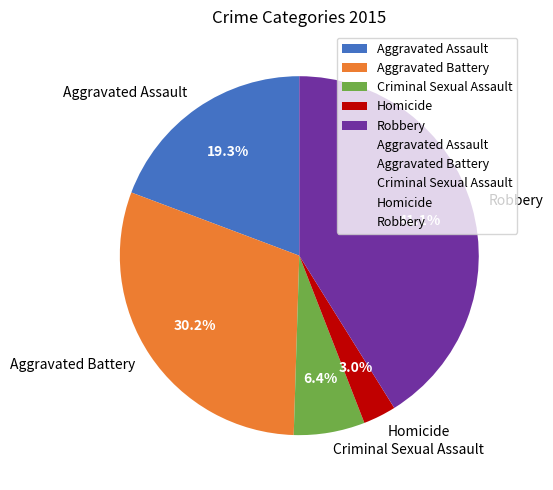

Between Homicide and Robbery, which is larger?

Robbery